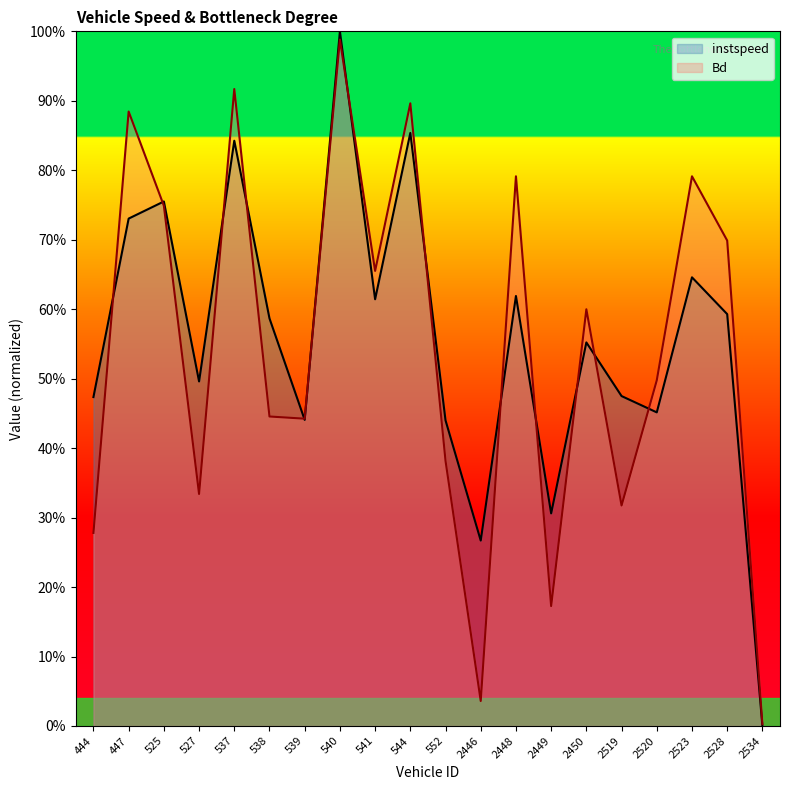

Reading left to right, what are all the values shown in this chart?

instspeed: 444=0.5	447=0.7	525=0.8	527=0.5	537=0.8	538=0.6	539=0.4	540=1.0	541=0.6	544=0.9	552=0.4	2446=0.3	2448=0.6	2449=0.3	2450=0.6	2519=0.5	2520=0.5	2523=0.6	2528=0.6	2534=0.0
Bd: 444=0.3	447=0.9	525=0.7	527=0.3	537=0.9	538=0.4	539=0.4	540=1.0	541=0.7	544=0.9	552=0.4	2446=0.0	2448=0.8	2449=0.2	2450=0.6	2519=0.3	2520=0.5	2523=0.8	2528=0.7	2534=0.0